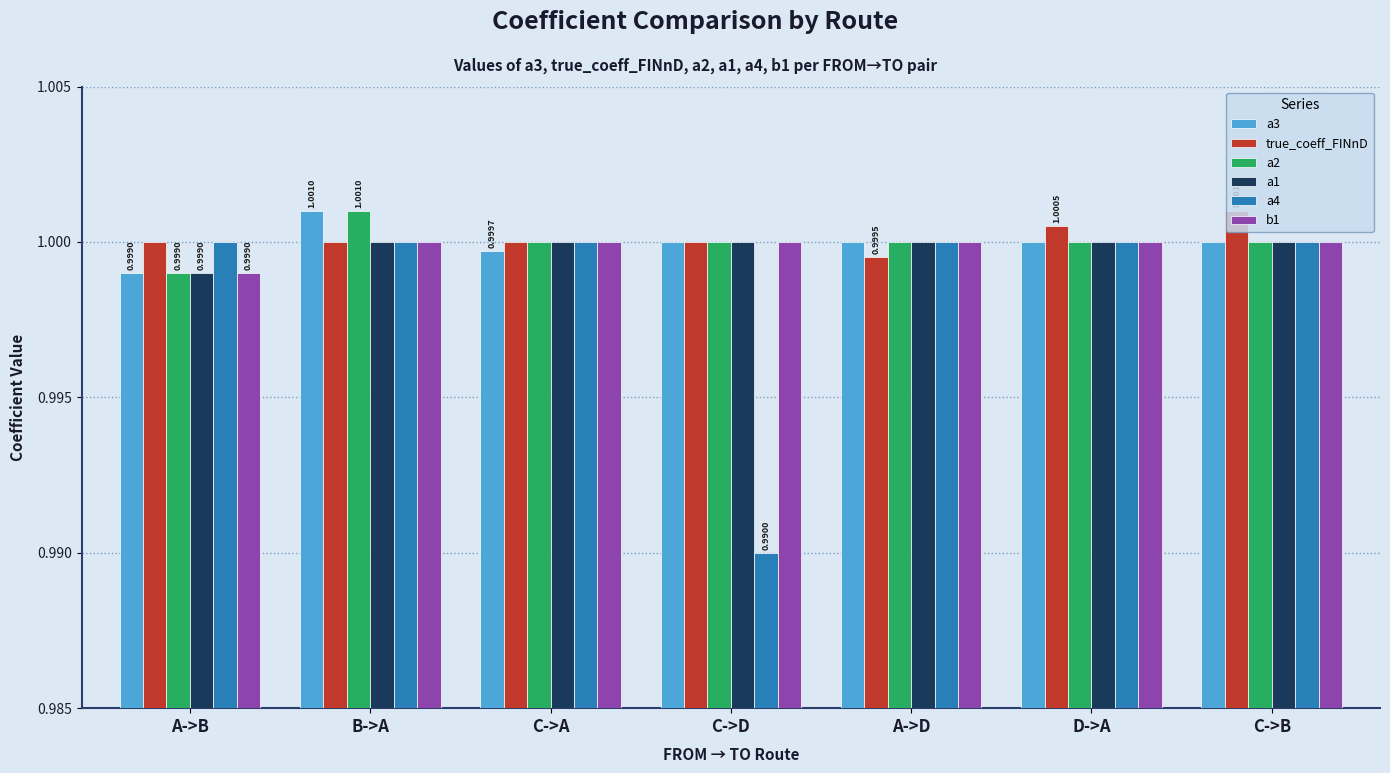

True or false: b1 has a value of 0.5 at A->B.

False